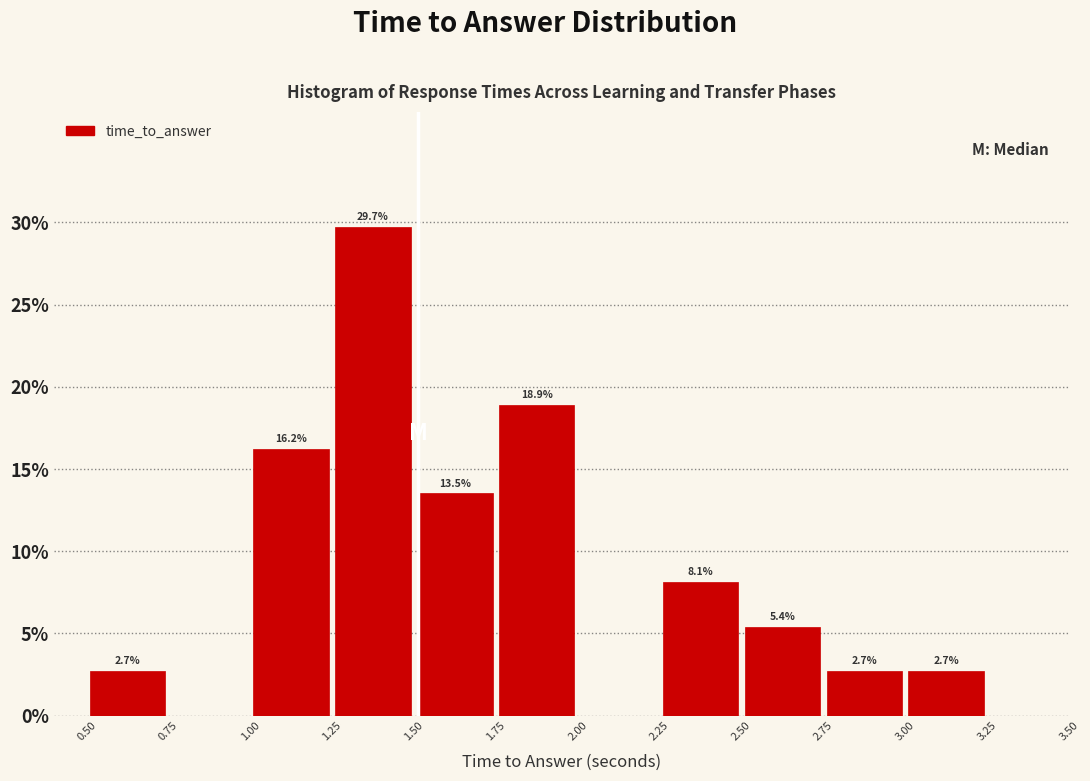

Which range on the x-axis has the tallest bar?

1.25 to 1.50